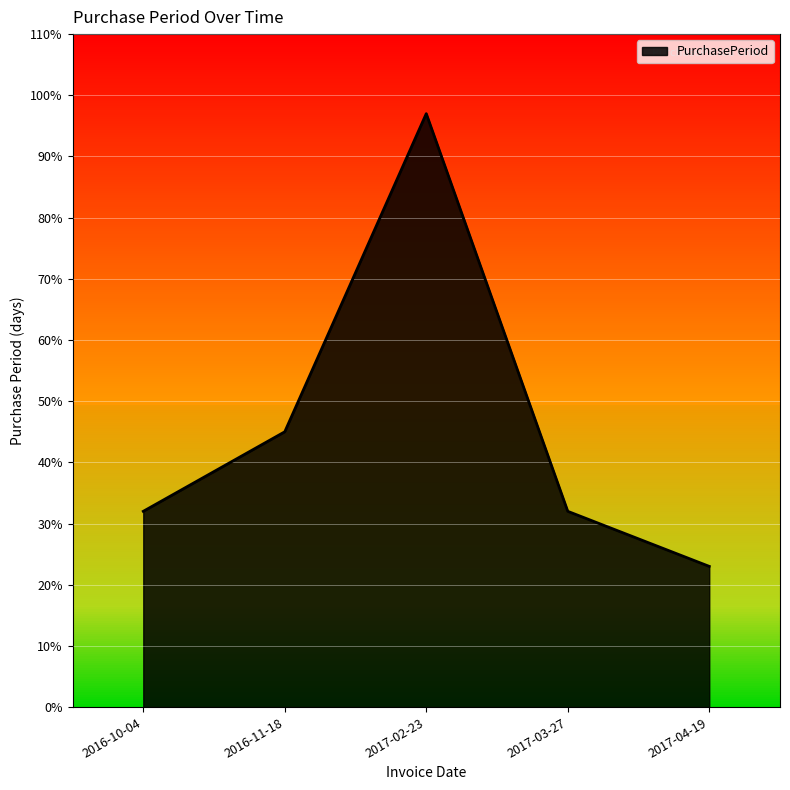

How many lines are shown in the chart?

1